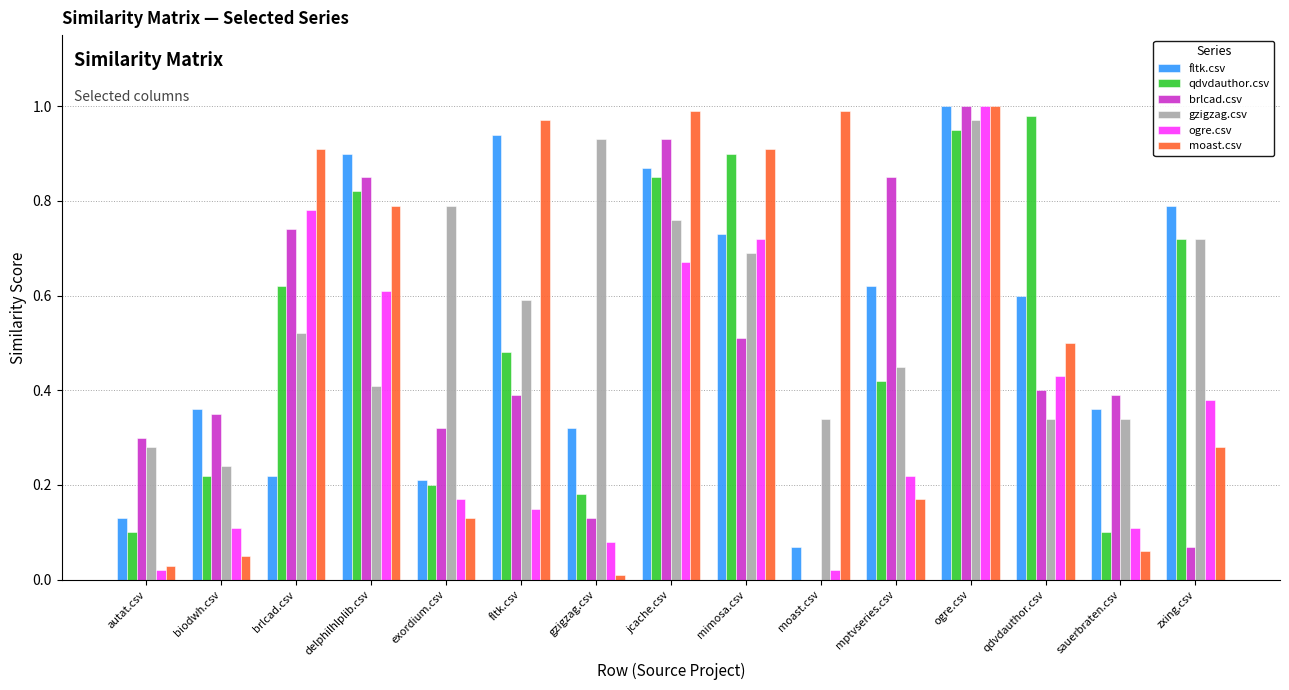

What is the sum of the brlcad.csv values at brlcad.csv and qdvdauthor.csv?

1.1